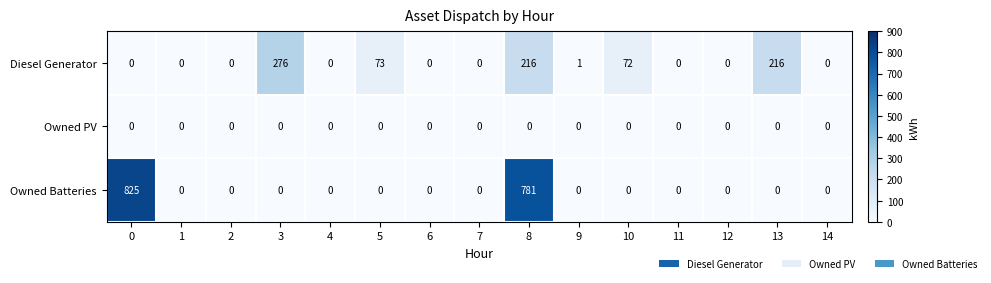

List the series in order of their peak value, lowest first.

Owned PV, Diesel Generator, Owned Batteries